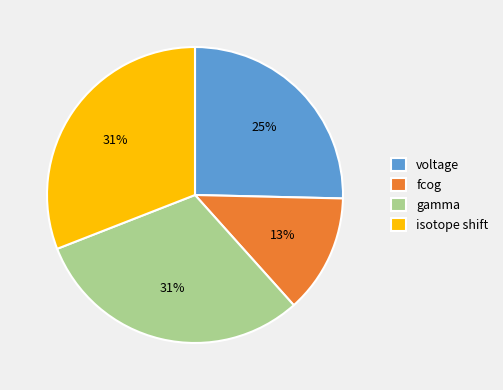

To the nearest percent, what percentage of the pie is gamma?

31%